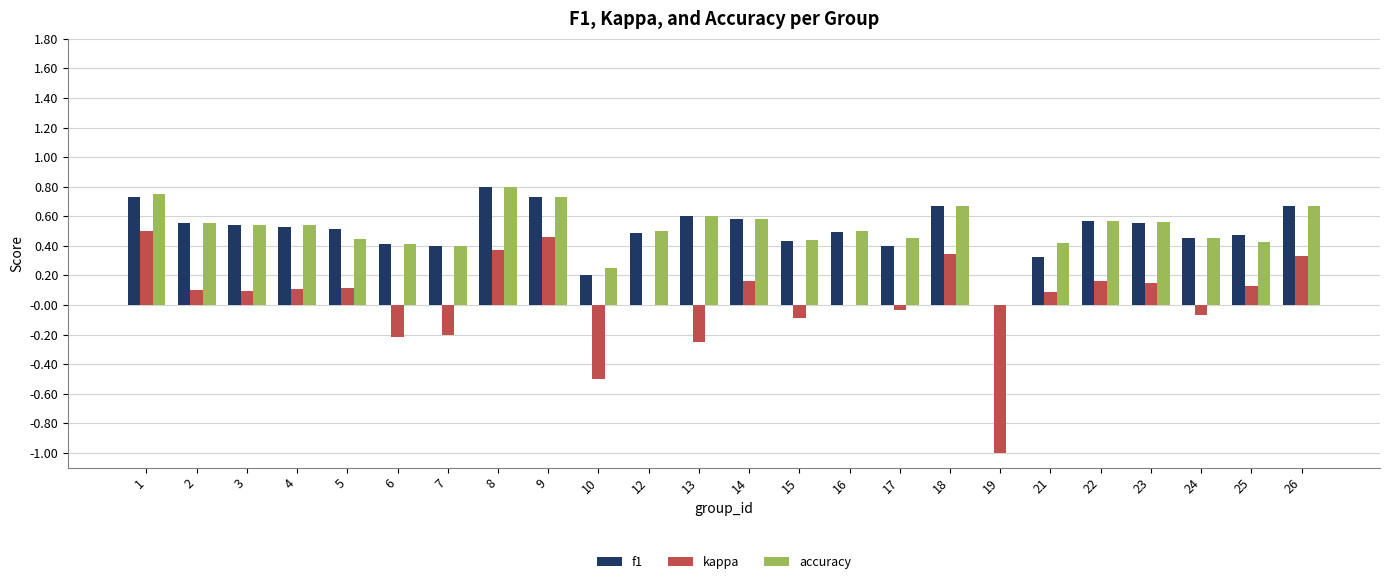

Is the value of kappa at 21 greater than the value of f1 at 16?

No